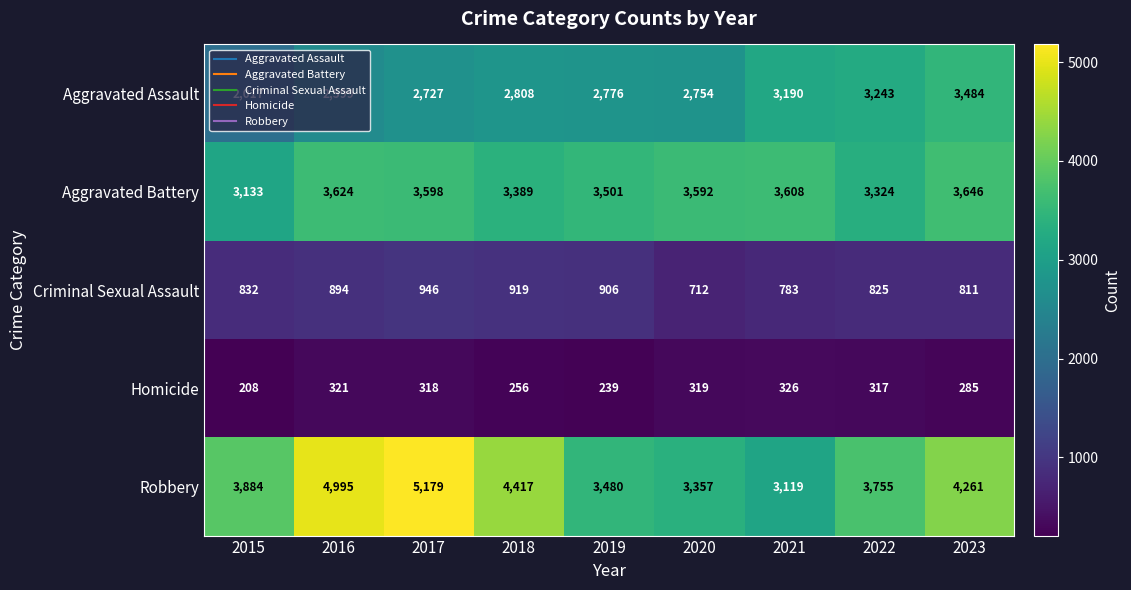

At 2020, list the series in order from smallest to largest.

Homicide, Criminal Sexual Assault, Aggravated Assault, Robbery, Aggravated Battery